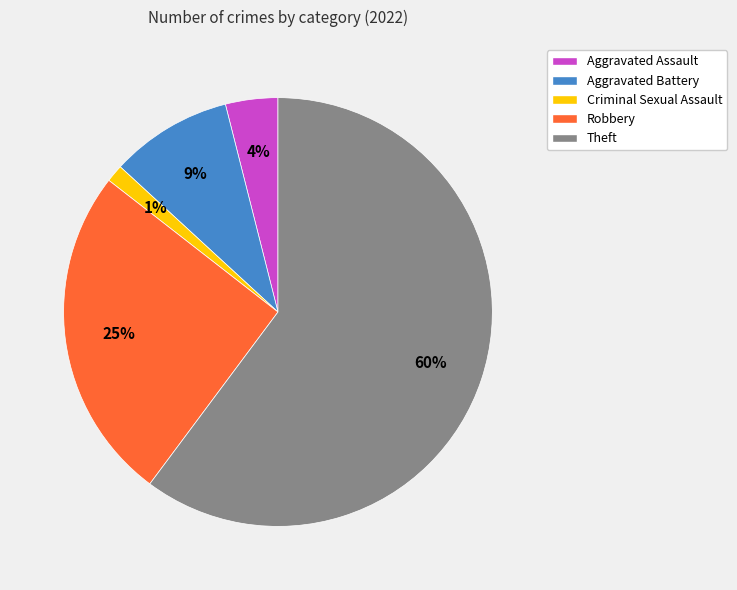

Between Aggravated Battery and Aggravated Assault, which is larger?

Aggravated Battery